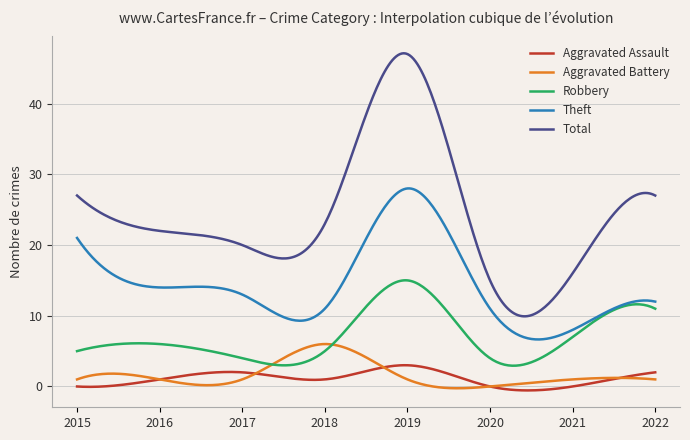

True or false: Aggravated Assault and Theft intersect in this chart.

False